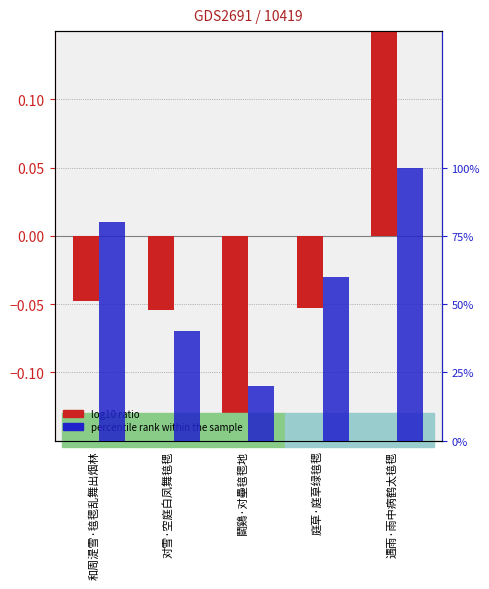

At 遇雨·雨中病鹤太毰毸, list the series in order from largest to smallest.

percentile rank within the sample, log10 ratio